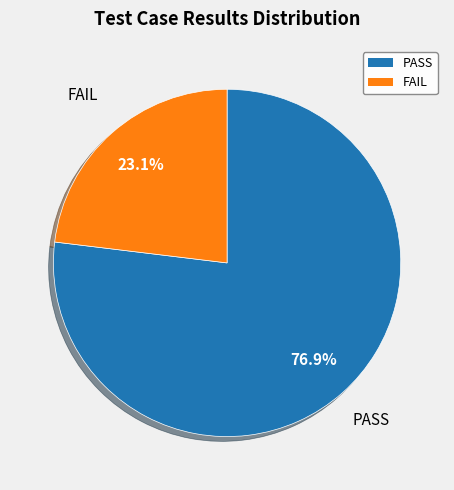

Count the number of slices in the pie.

2